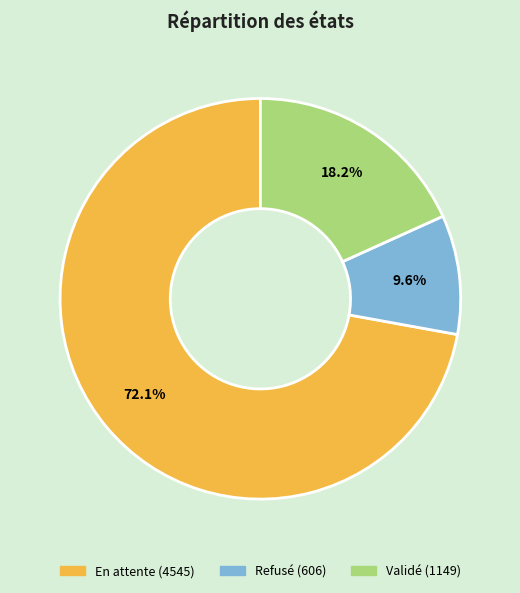

Rank the categories by value from lowest to highest.

Refusé, Validé, En attente